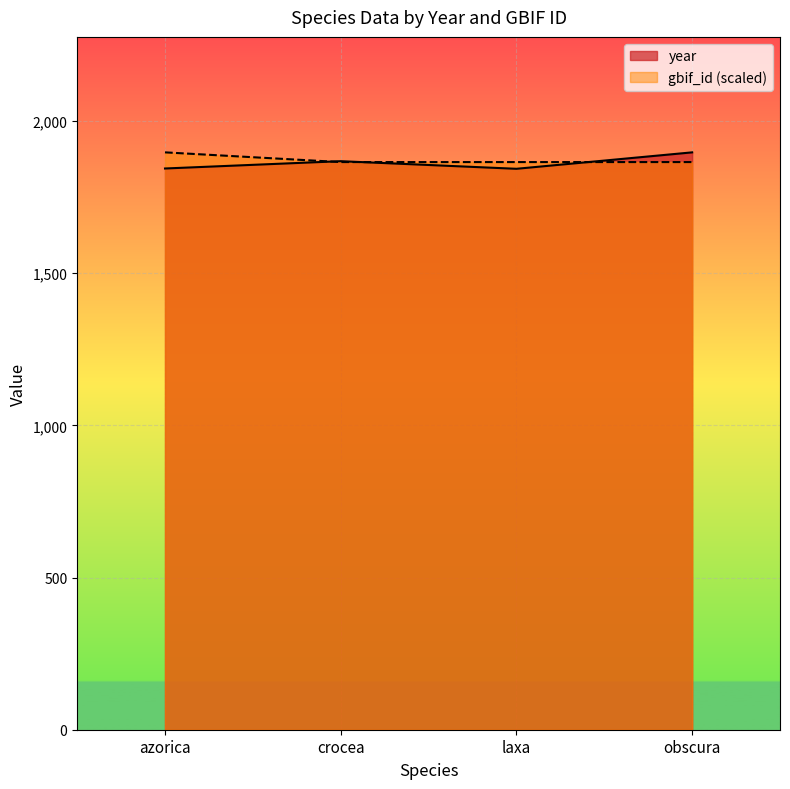

In gbif_id, how many points are higher than both neighbors (excluding endpoints)?

1